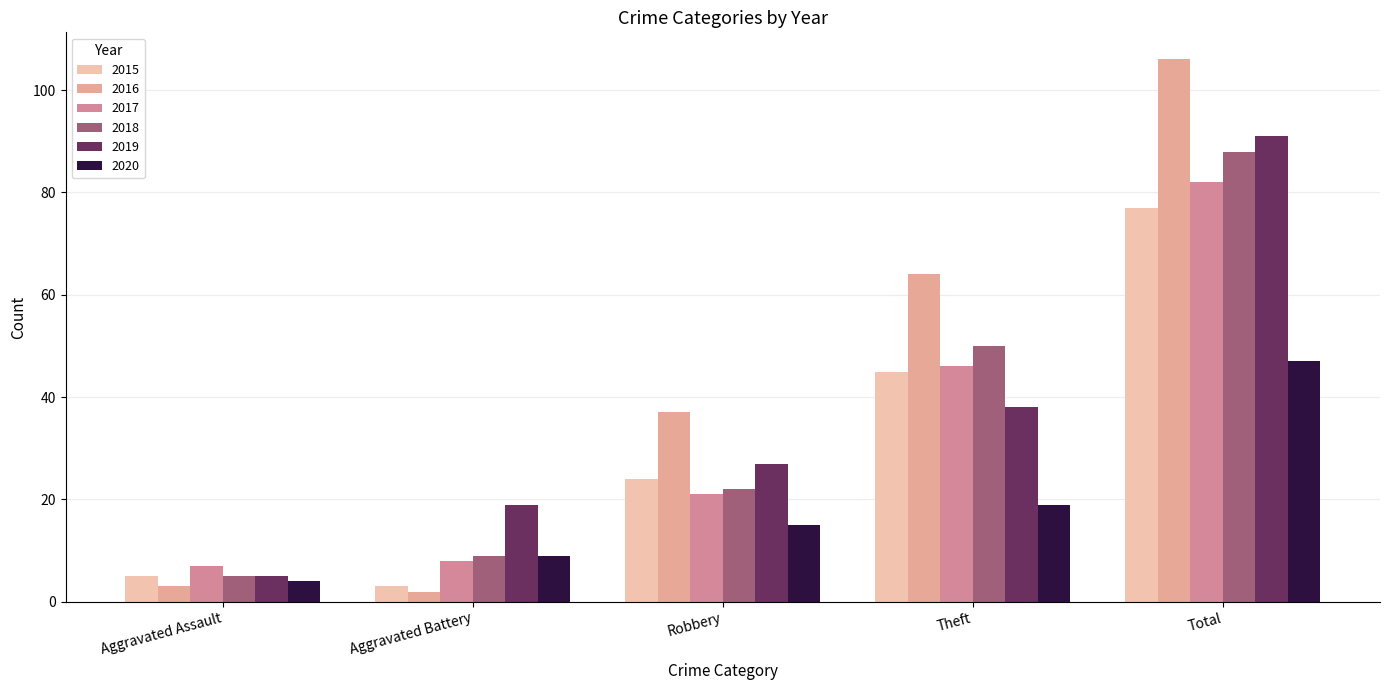

What is the maximum value shown in the chart?

106